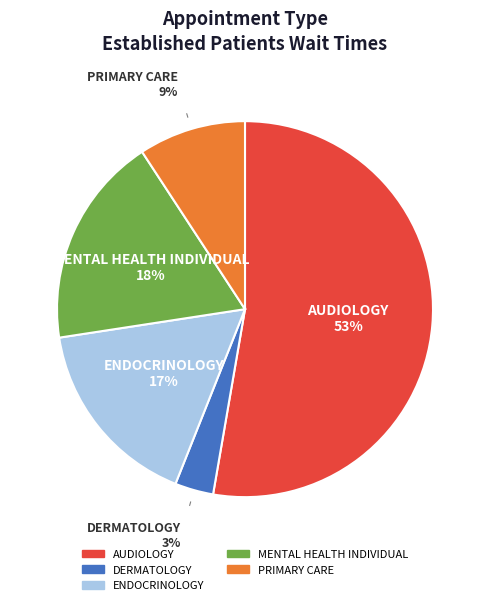

Which category has the smallest portion of the pie?

DERMATOLOGY